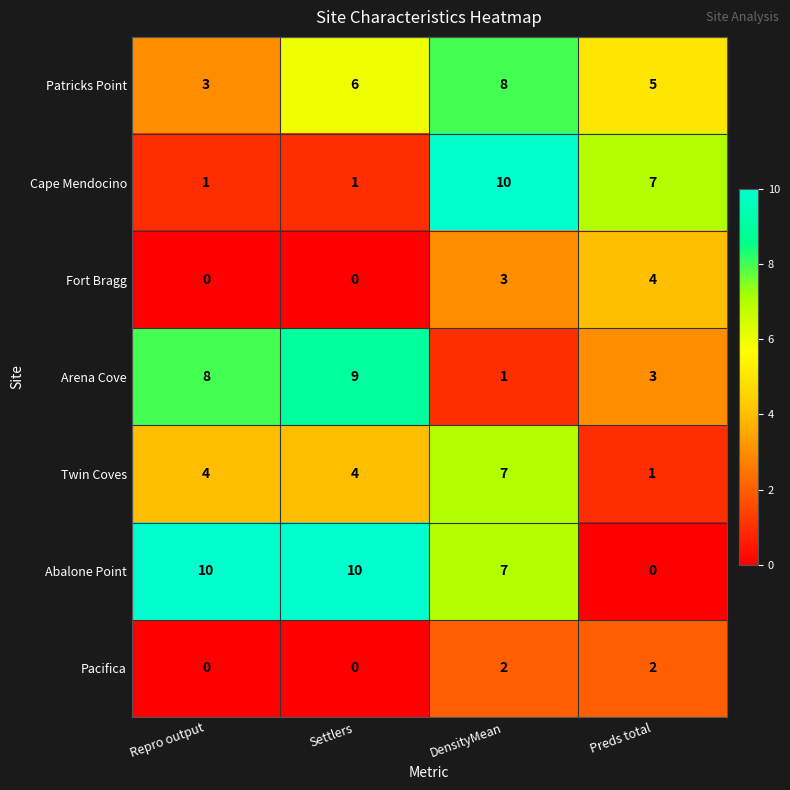

At which category is the sum across all series the highest?

DensityMean